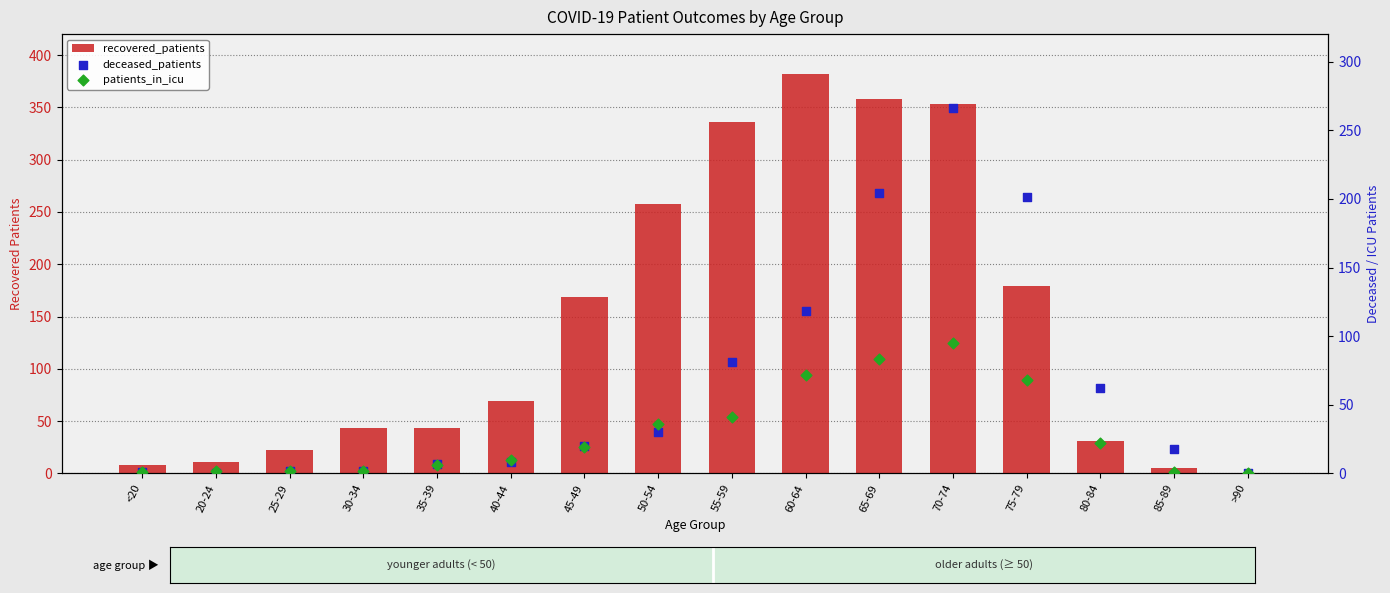

At which category is the sum across all series the highest?

70-74